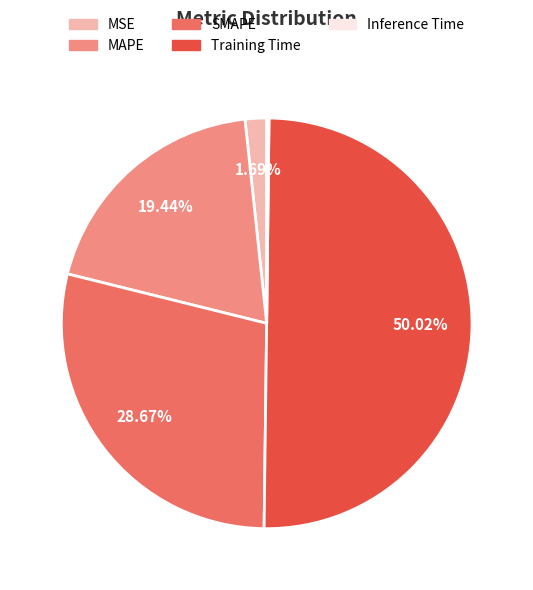

Is it true that MAPE is 31% of the pie?

False